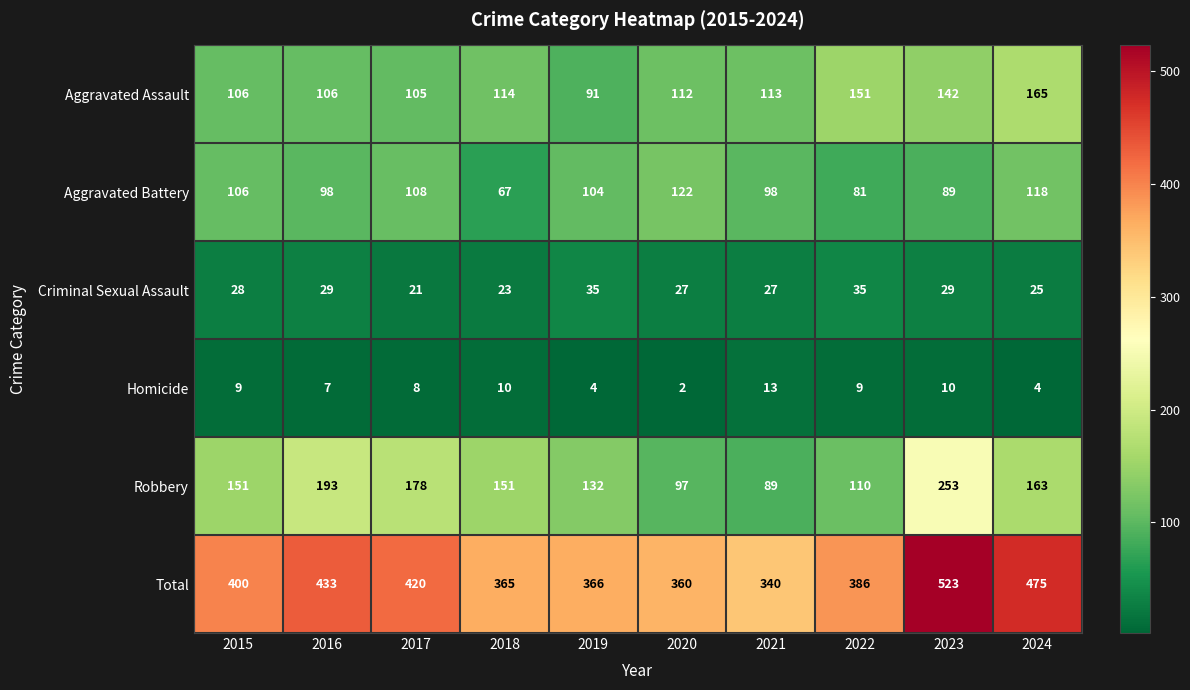

Which series has the largest range (max minus min)?

Total